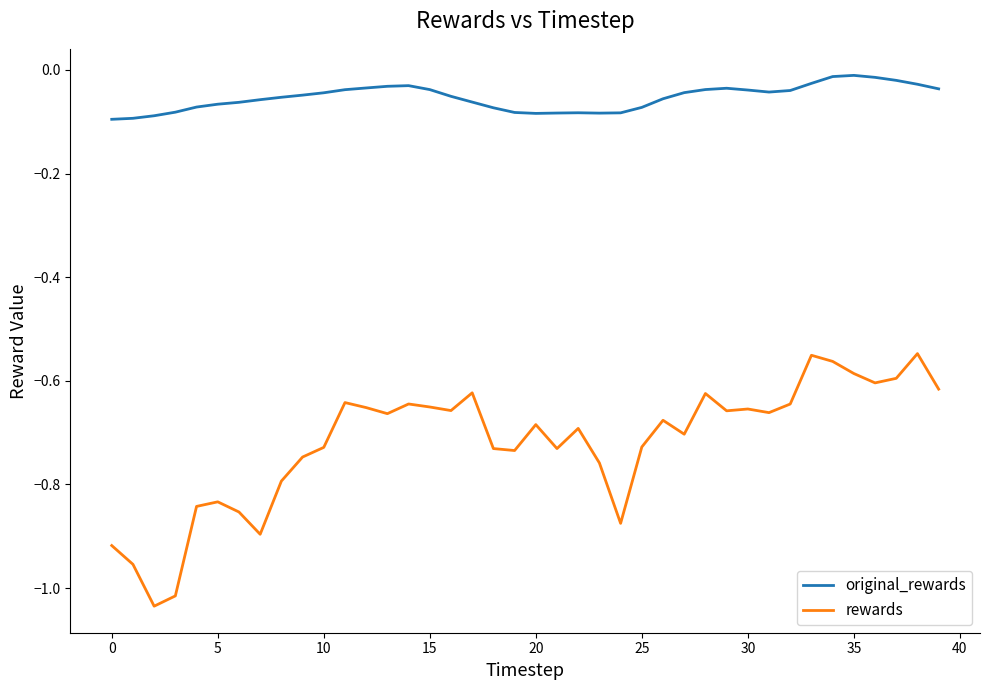

Which series has the widest spread of values?

rewards